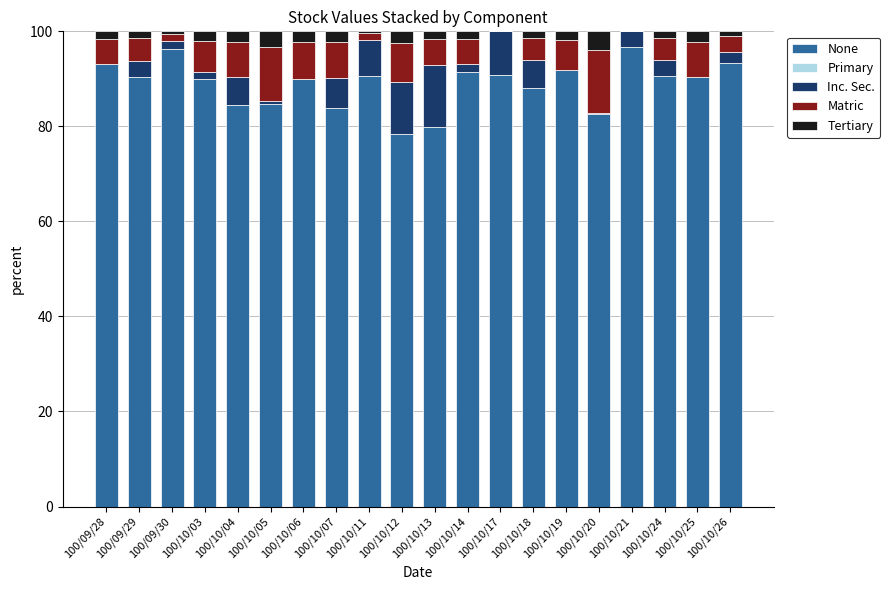

The value of None at 100/10/20 is 82.5. True or false?

True